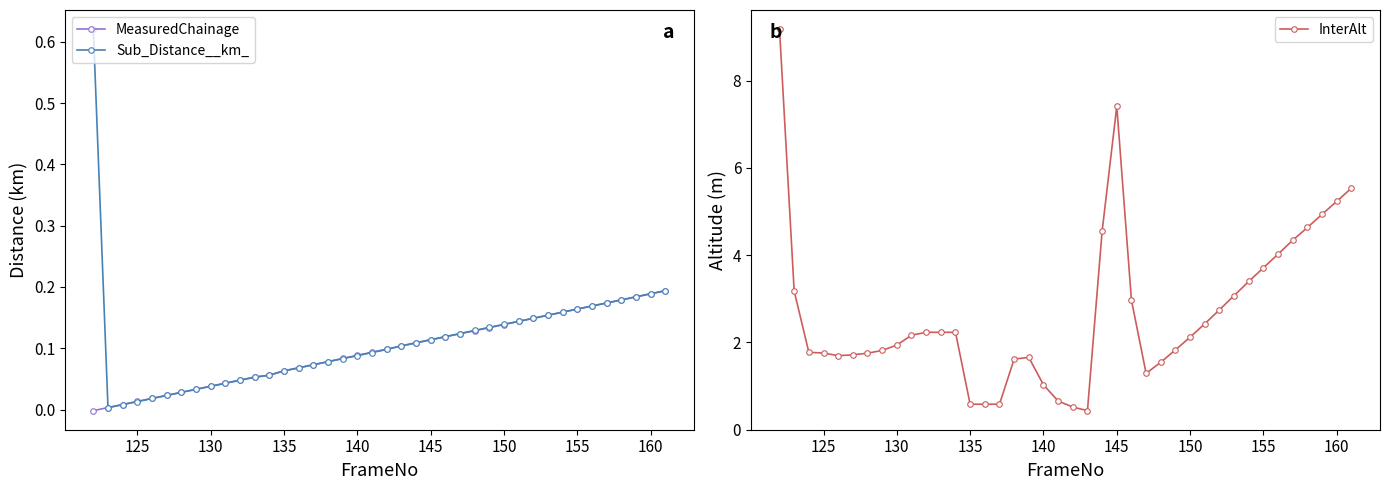

What is the maximum value for InterAlt?

9.2